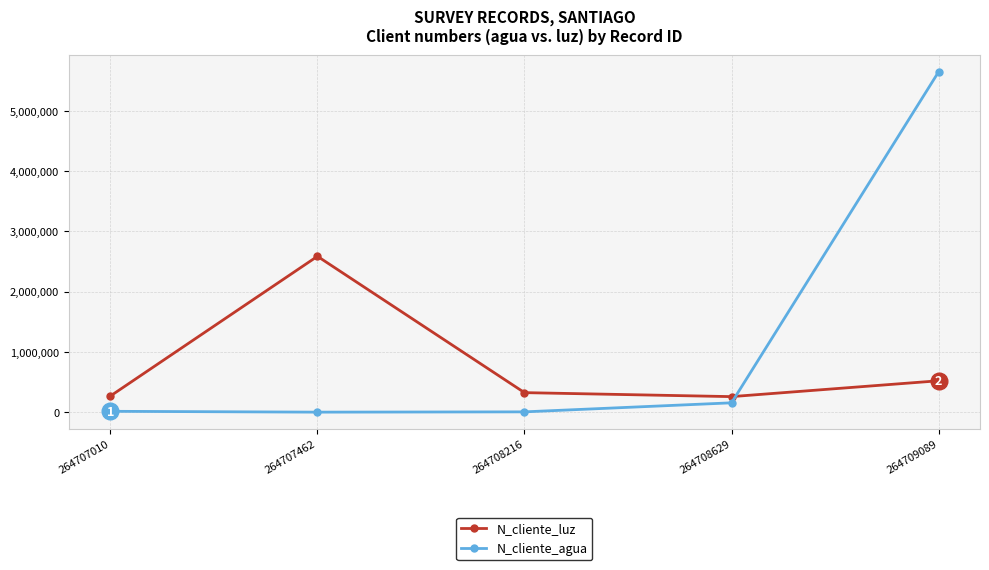

What are all the series names shown in the legend?

N_cliente_luz, N_cliente_agua